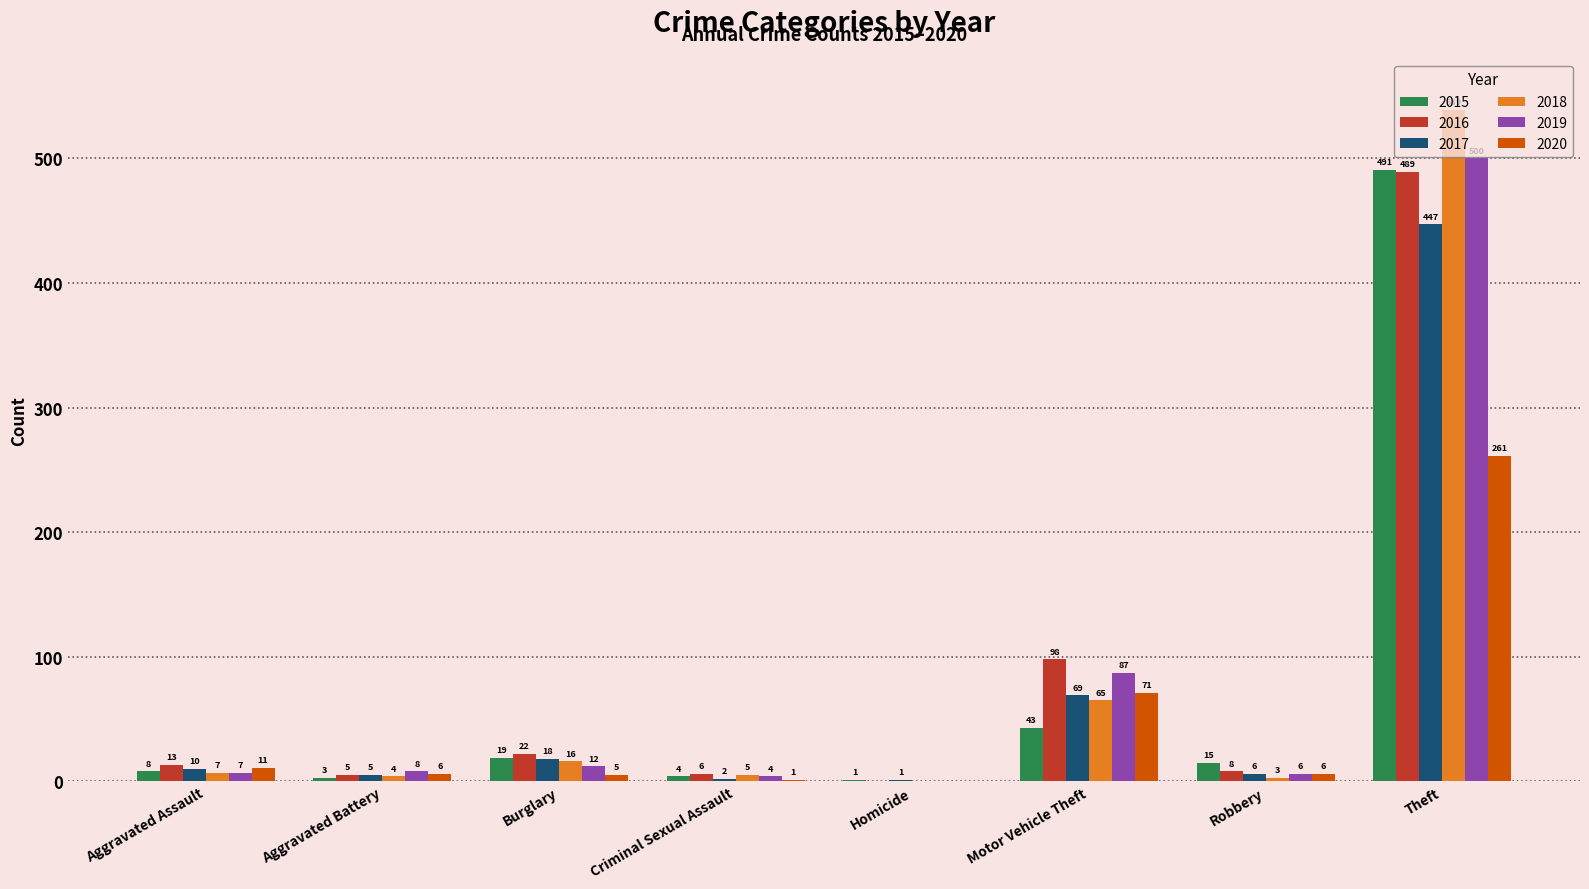

What is the highest value of the 2018 series?

539